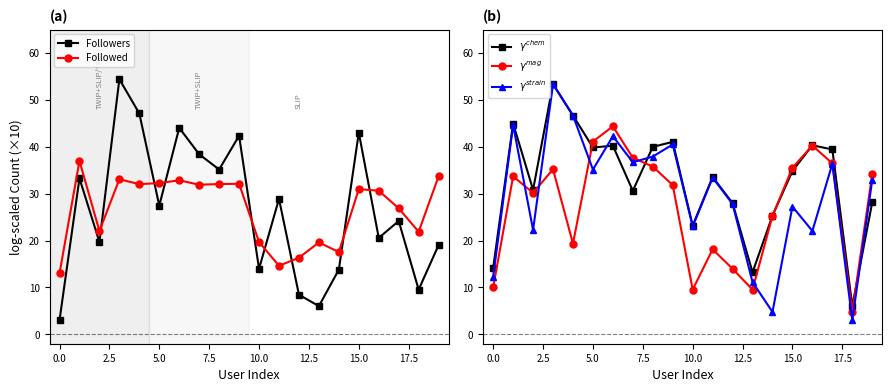

The $\gamma^{chem}$ series shows 39.8 at 5.0. True or false?

True